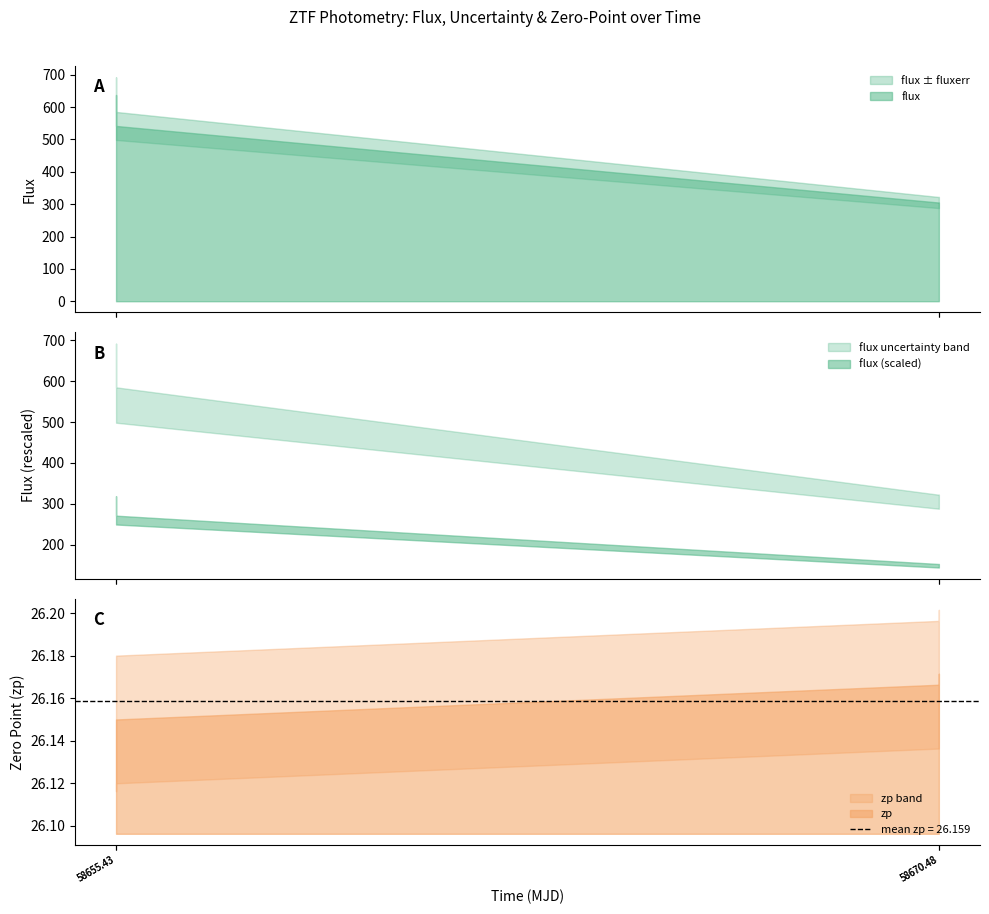

How many values in the fluxerr series exceed 43?

2